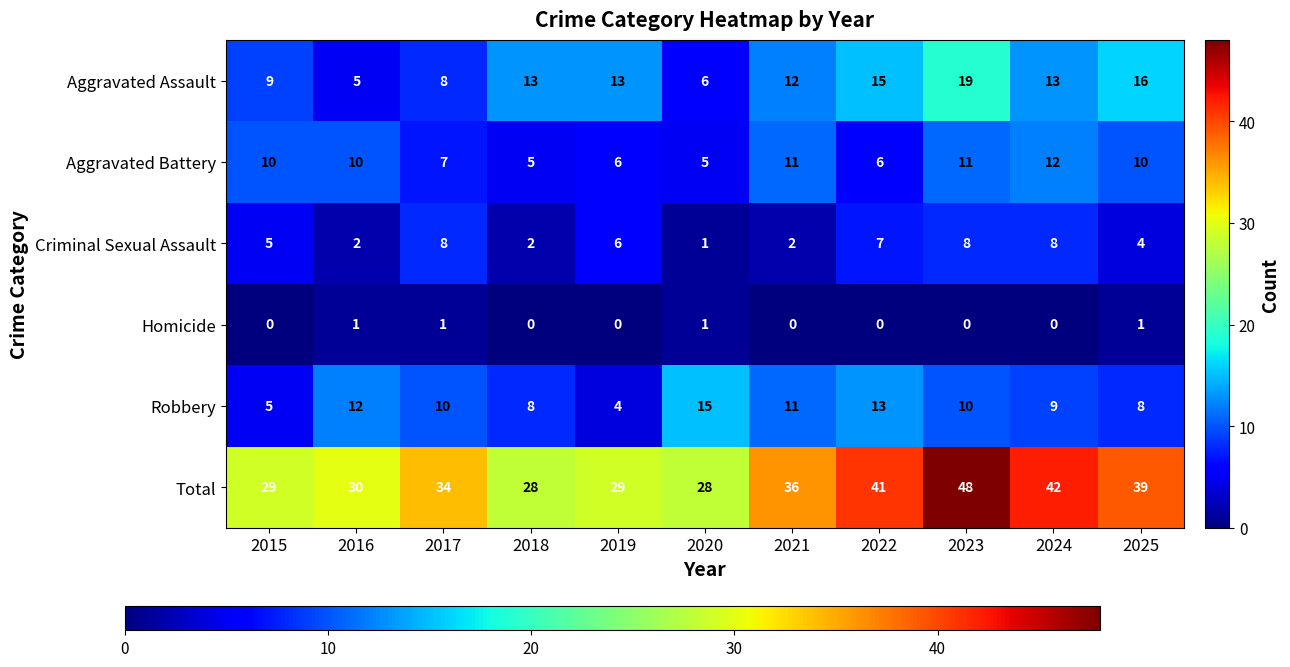

Which series has the largest total across all categories?

Total